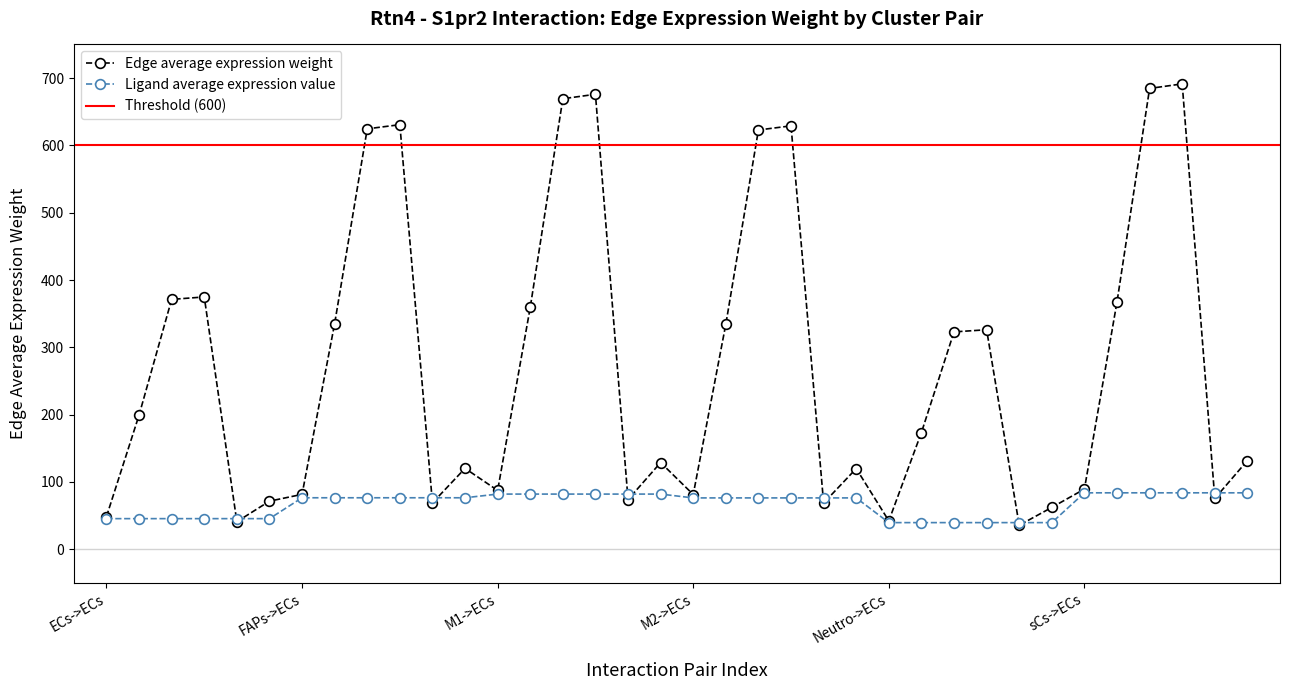

How many times do Ligand average expression value and Edge average expression weight cross each other?

12